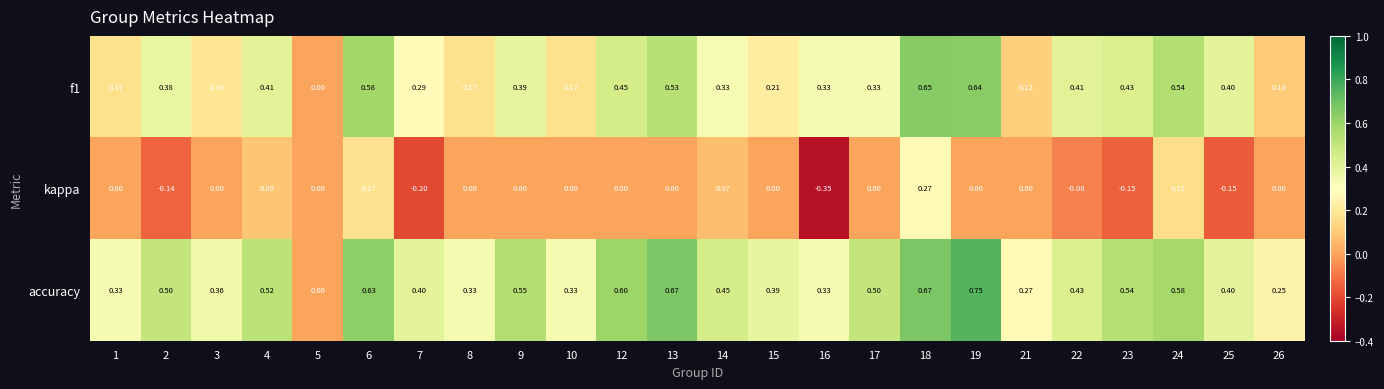

Which series has the widest spread of values?

accuracy